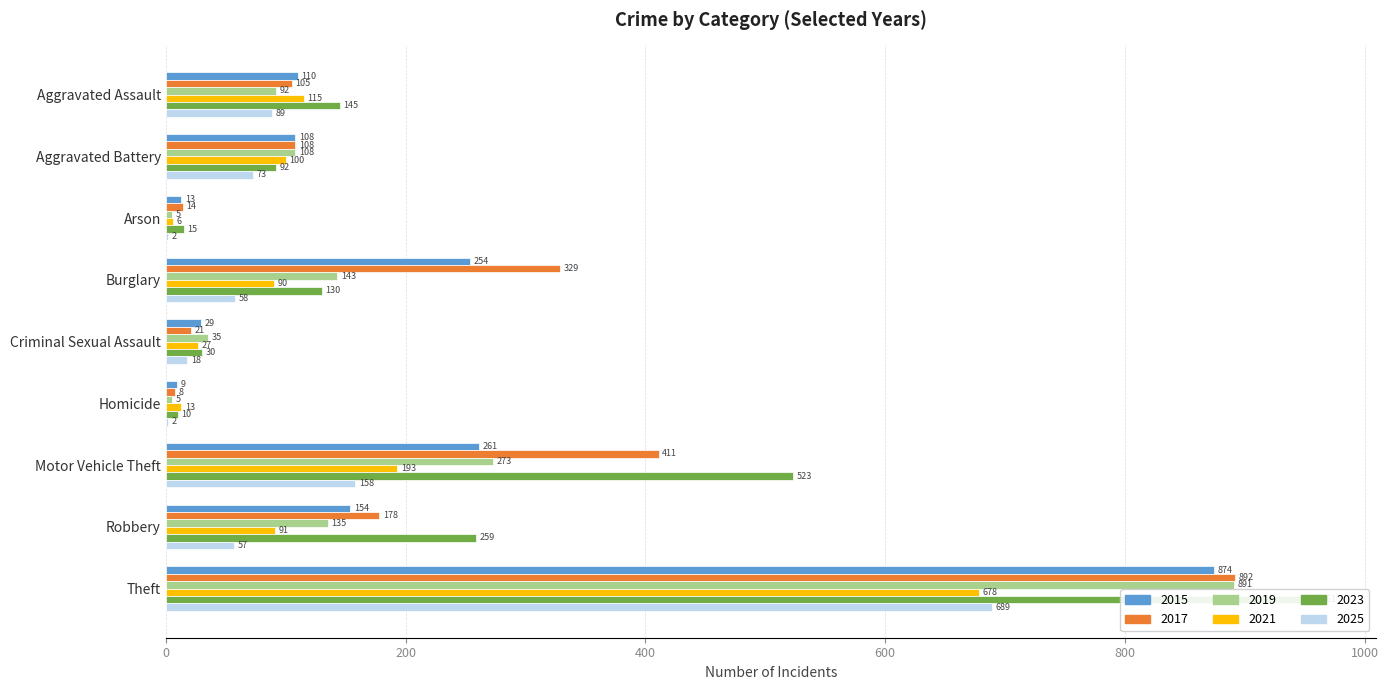

The 2019 series shows 52 at Criminal Sexual Assault. True or false?

False